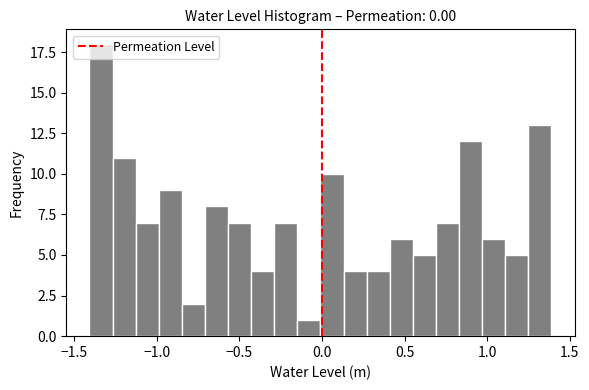

Around what value on the x-axis is the tallest bar? Give the approximate position of its centre, as read against the axis.

-1.35